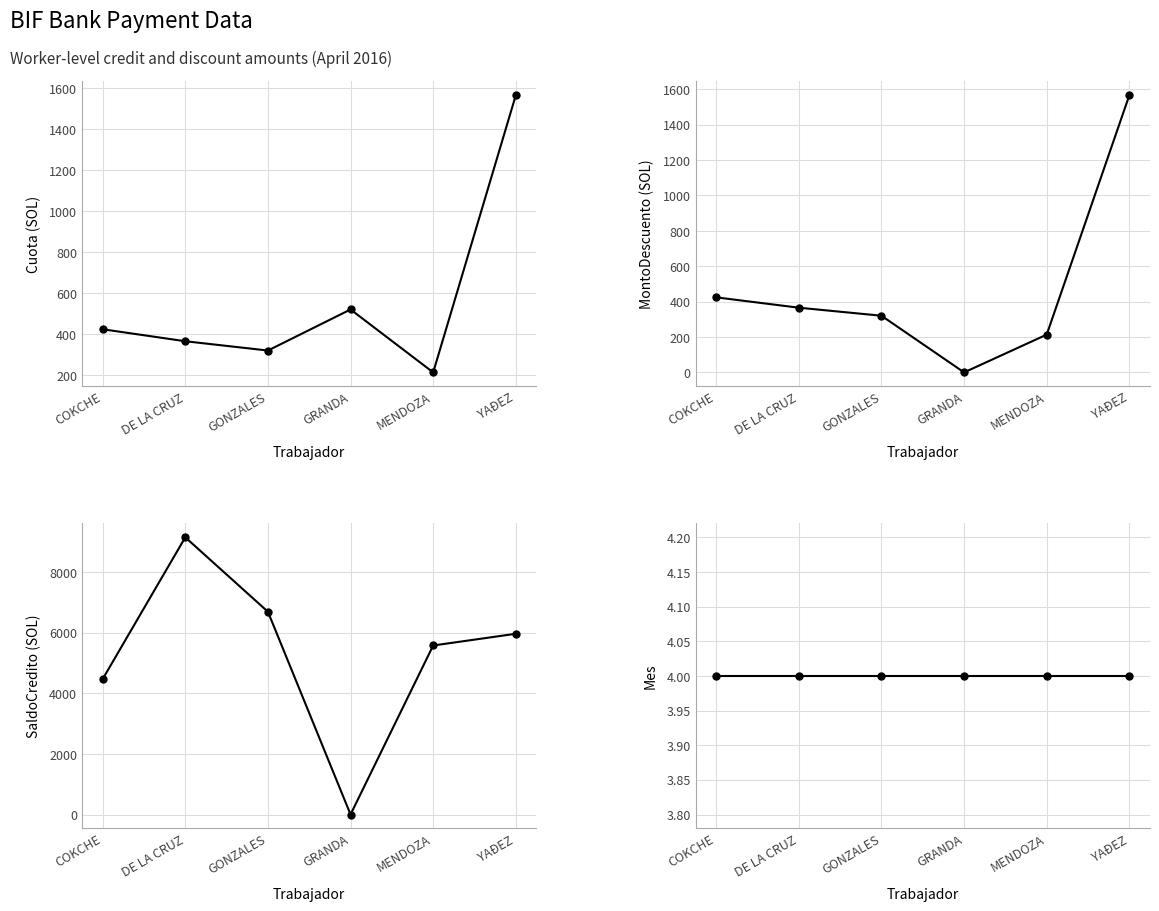

Which series ends up on top after the final intersection of SaldoCredito and Mes?

SaldoCredito